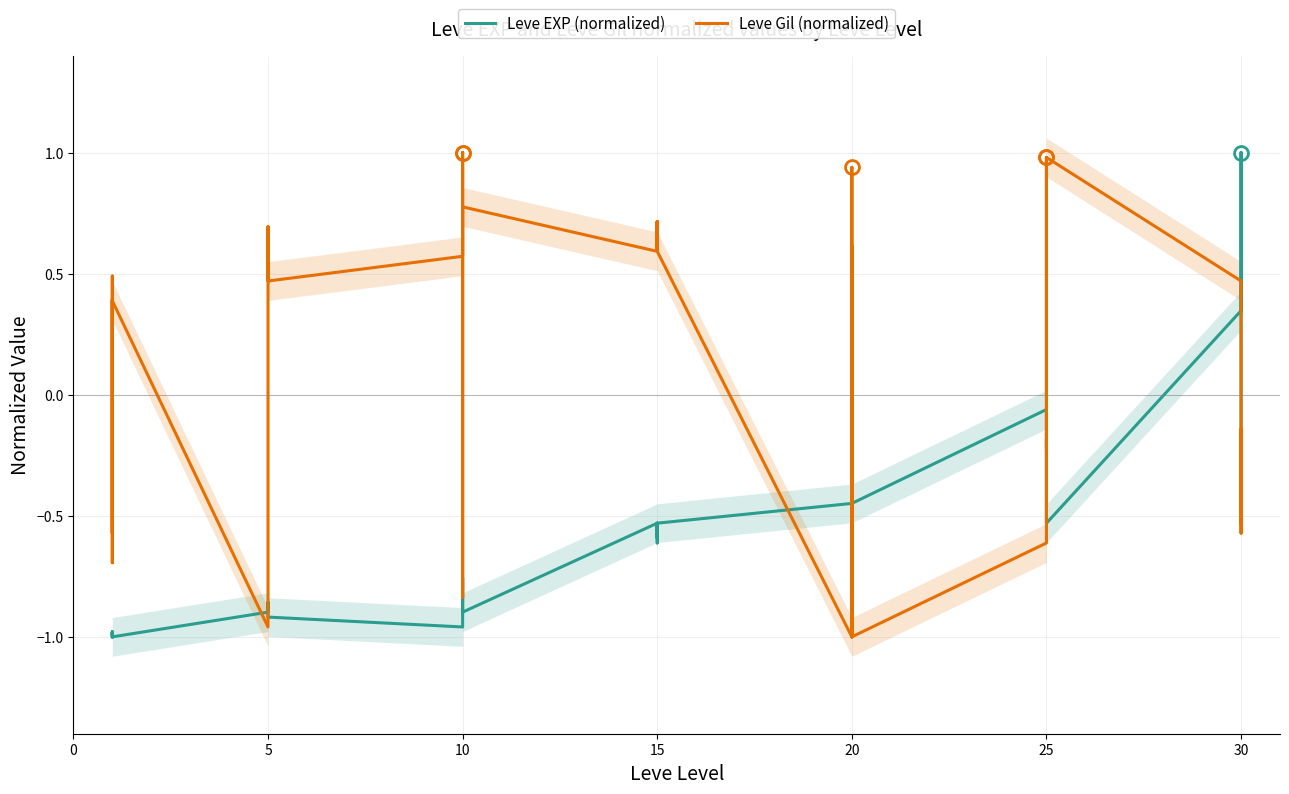

What is the lowest value of the Leve Gil (normalized) series?

-1.0